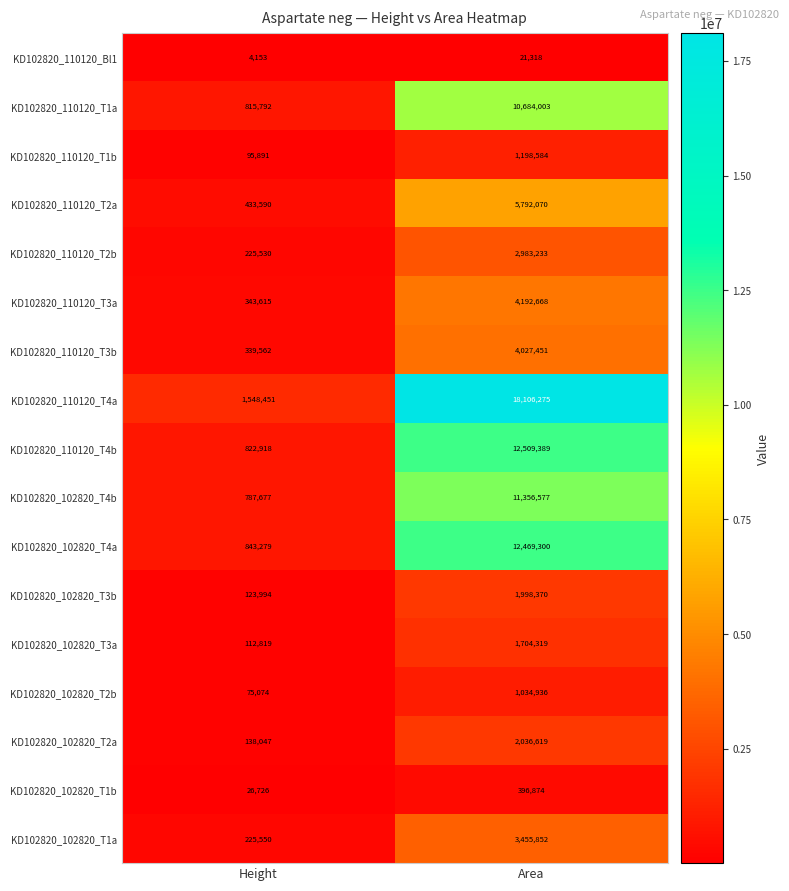

Rank the series at Height from lowest to highest value.

KD102820_110120_Bl1, KD102820_102820_T1b, KD102820_102820_T2b, KD102820_110120_T1b, KD102820_102820_T3a, KD102820_102820_T3b, KD102820_102820_T2a, KD102820_110120_T2b, KD102820_102820_T1a, KD102820_110120_T3b, KD102820_110120_T3a, KD102820_110120_T2a, KD102820_102820_T4b, KD102820_110120_T1a, KD102820_110120_T4b, KD102820_102820_T4a, KD102820_110120_T4a